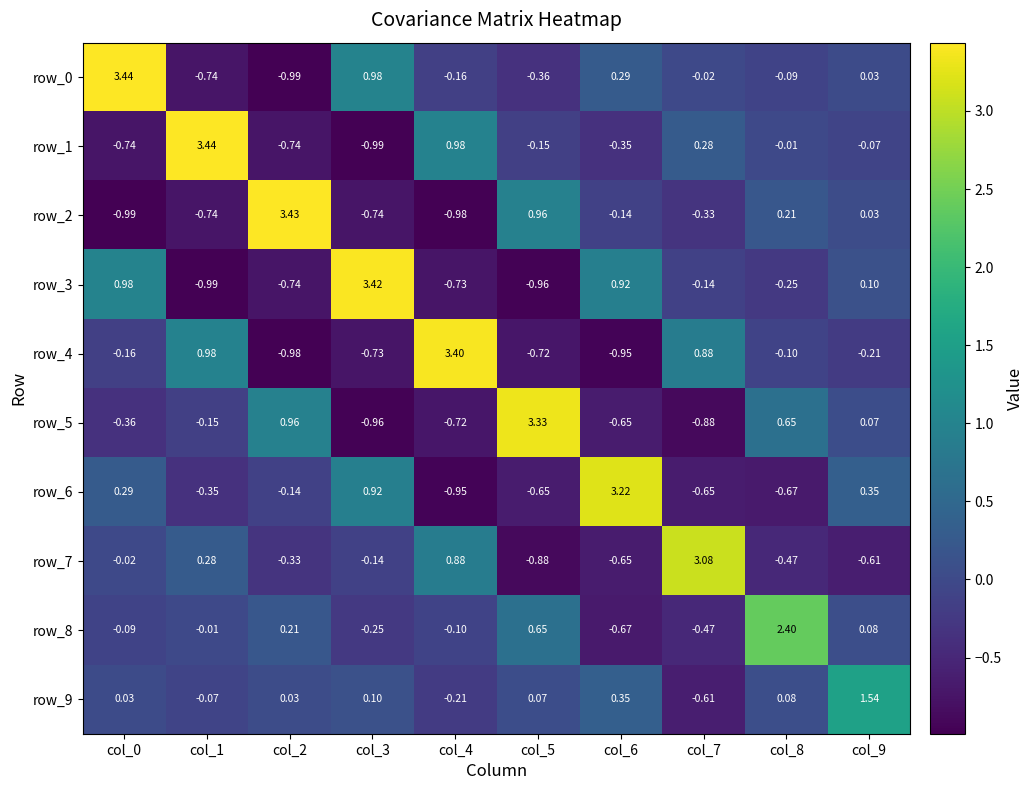

The value of row_3 at col_0 is 1.3. True or false?

False